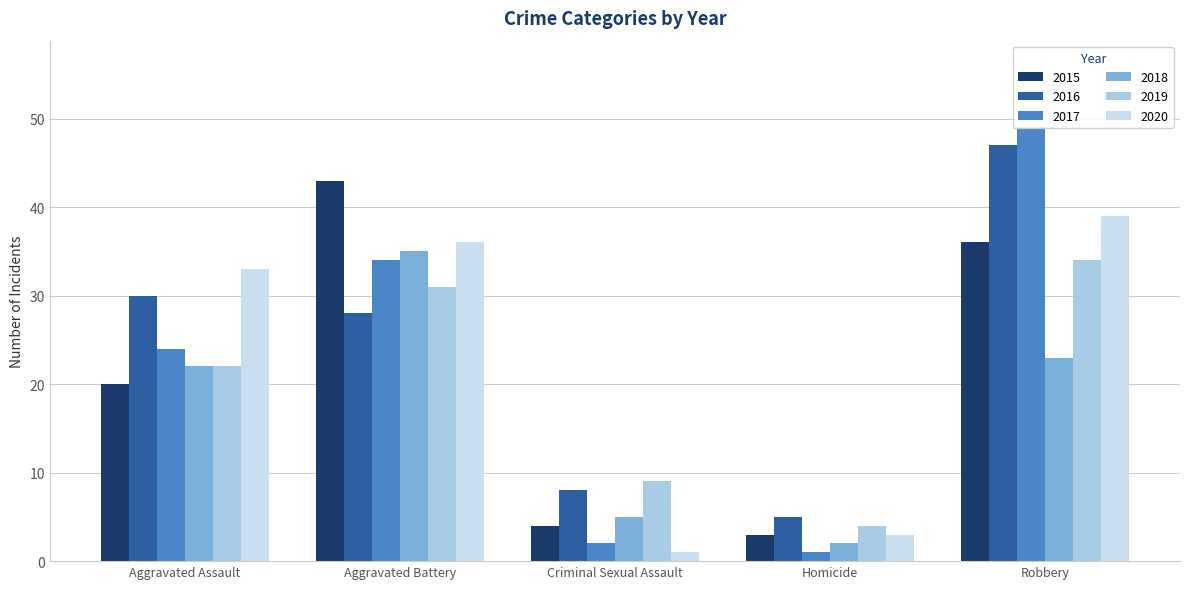

How many bars are there in each group?

6